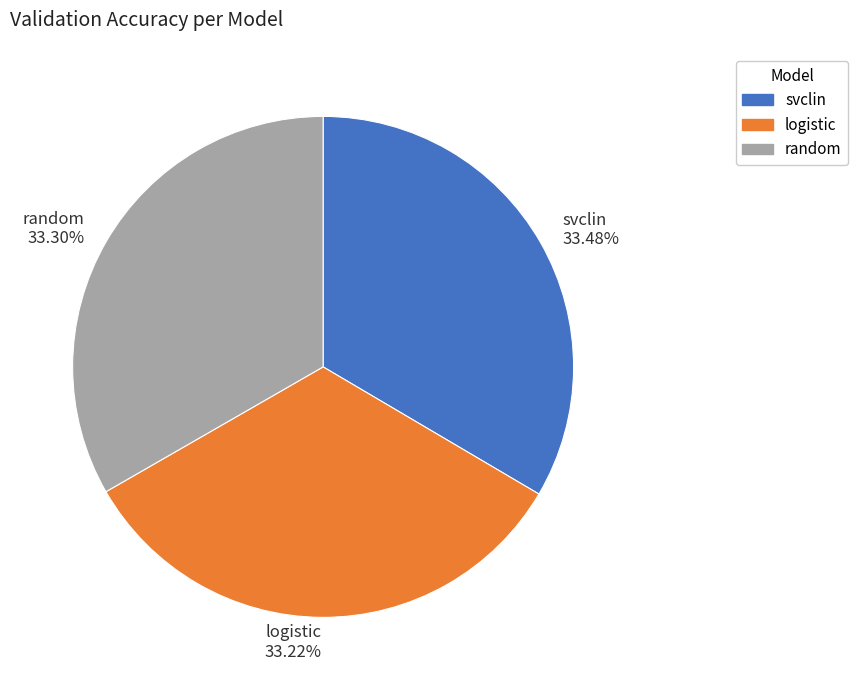

How many slices are in this pie chart?

3